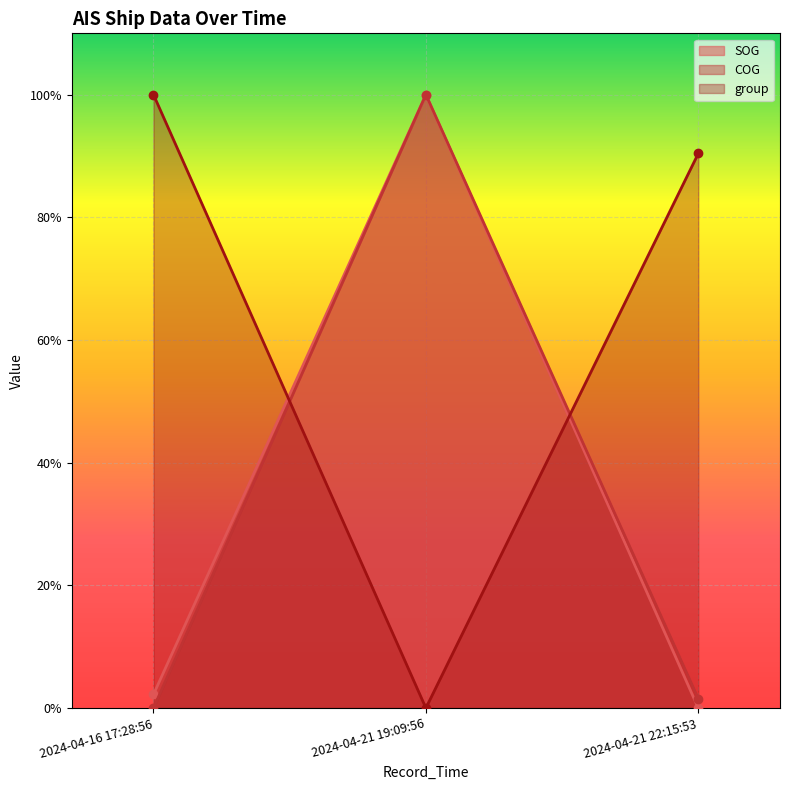

What is the difference between the highest and lowest values at 2024-04-16 17:28:56?

1.0